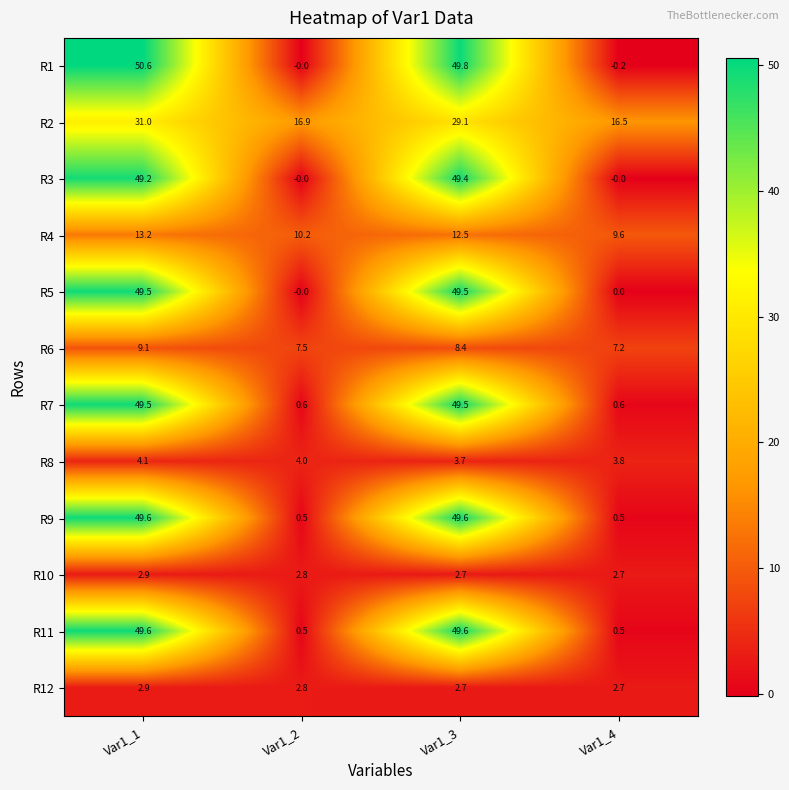

What is the average value of the R2 series?

23.4